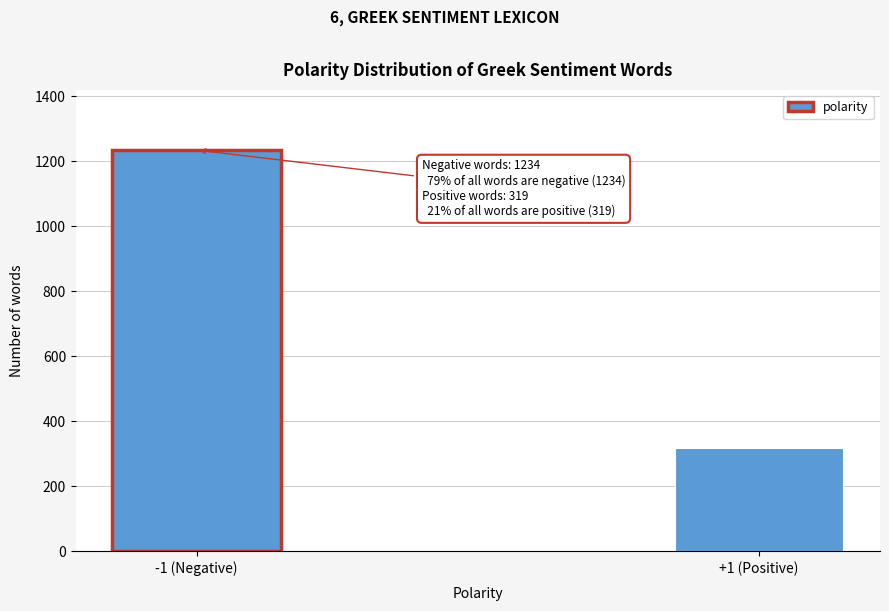

Reading left to right, extract all data points from this chart.

-1 (Negative)=1234	+1 (Positive)=319